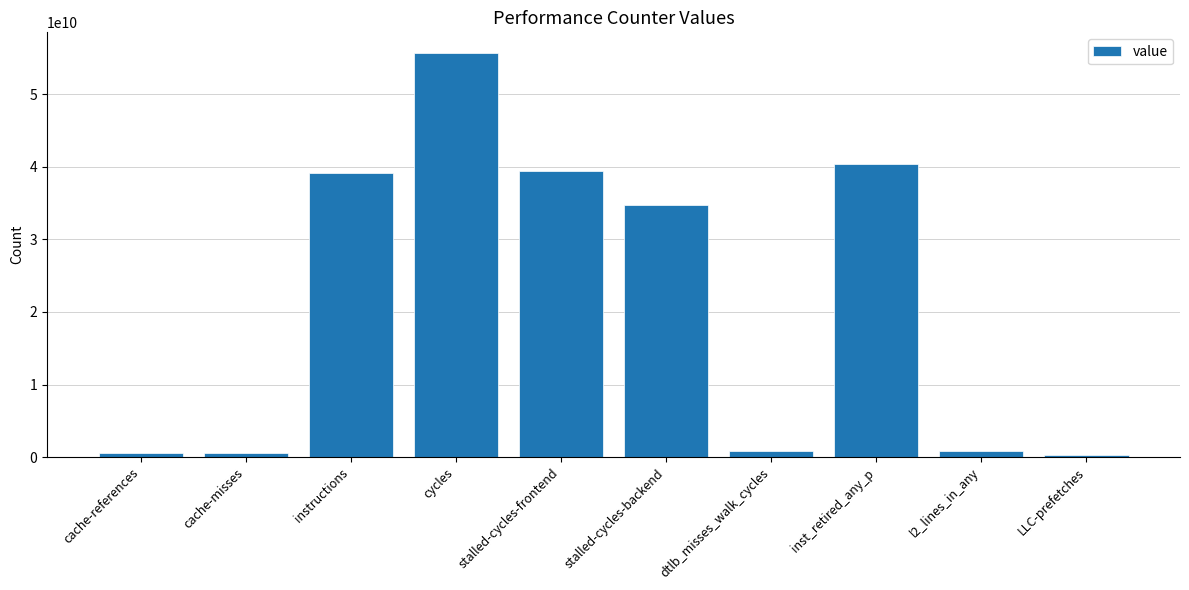

What is the label of the 4th bar from the right?

dtlb_misses_walk_cycles